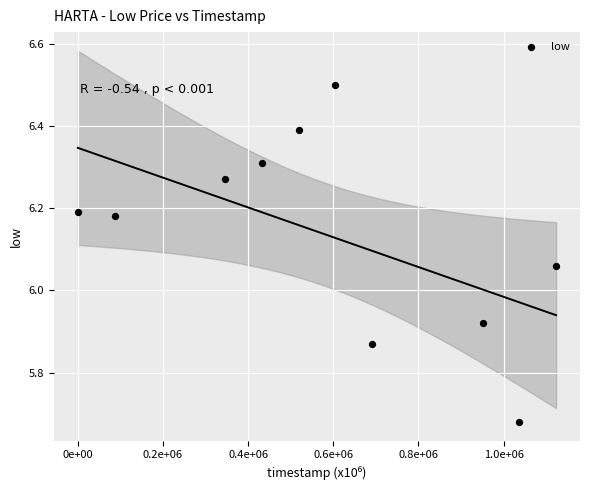

What is the range of X values (max minus min)?

1.1